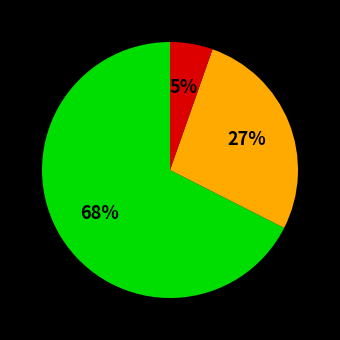

To the nearest percent, what is the average slice percentage?

33%